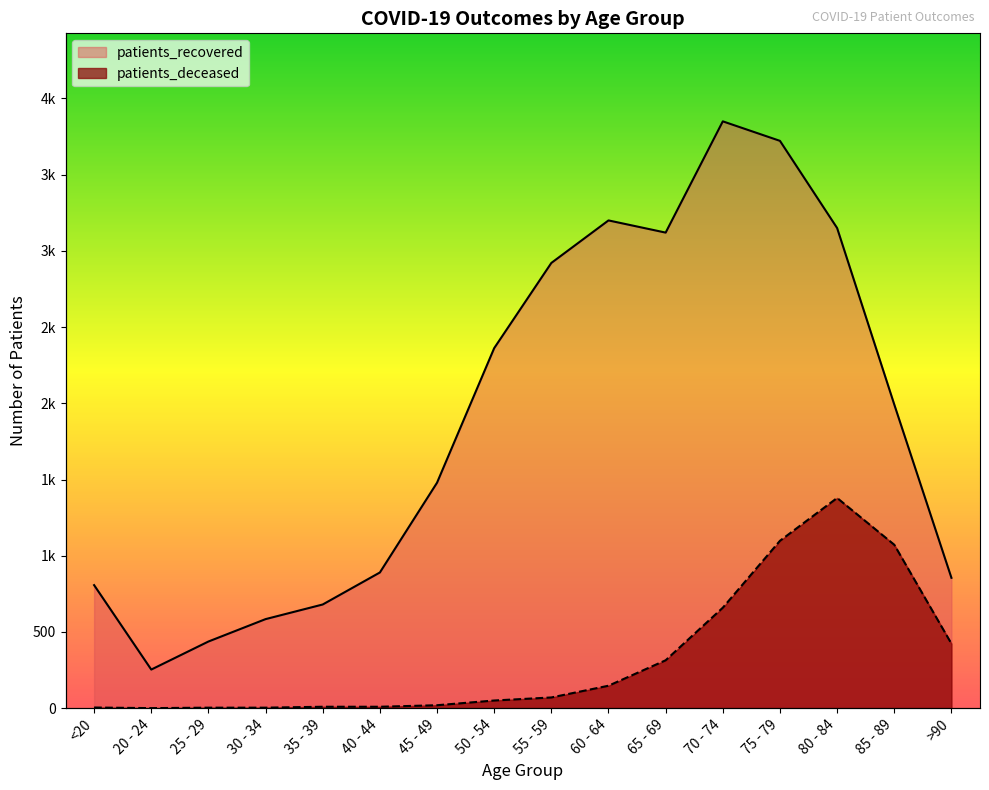

True or false: patients_recovered and patients_deceased intersect in this chart.

False